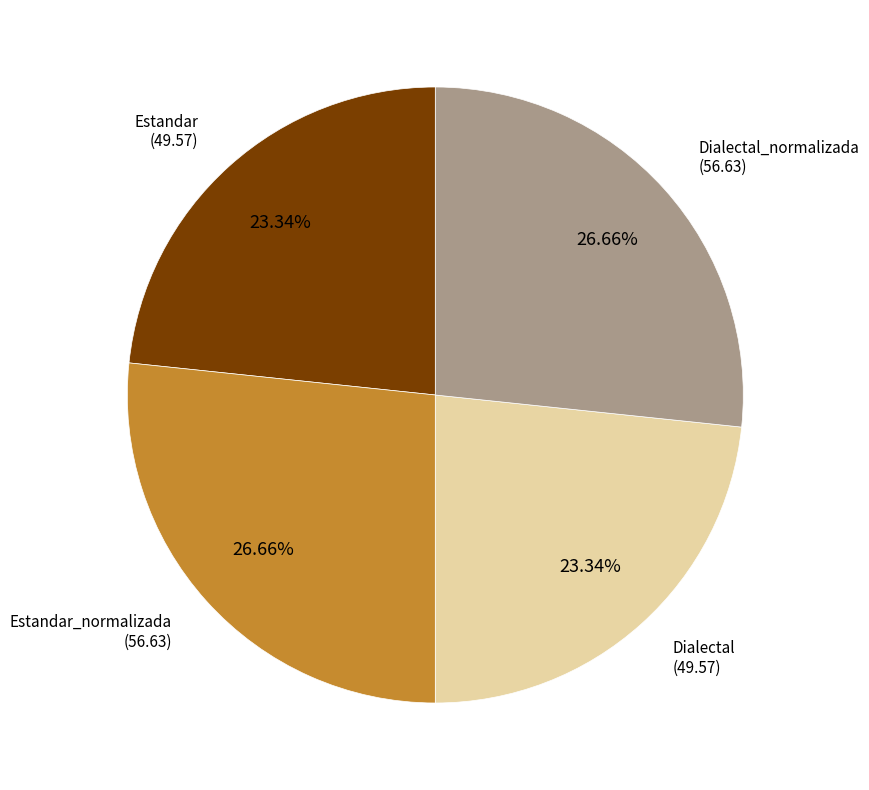

Is there any slice that represents more than half of the pie?

No